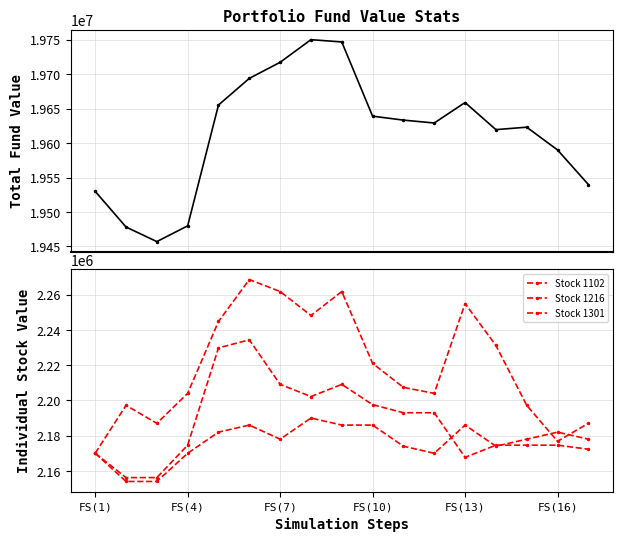

How many data points in Stock 1102 are less than 2177992?

7